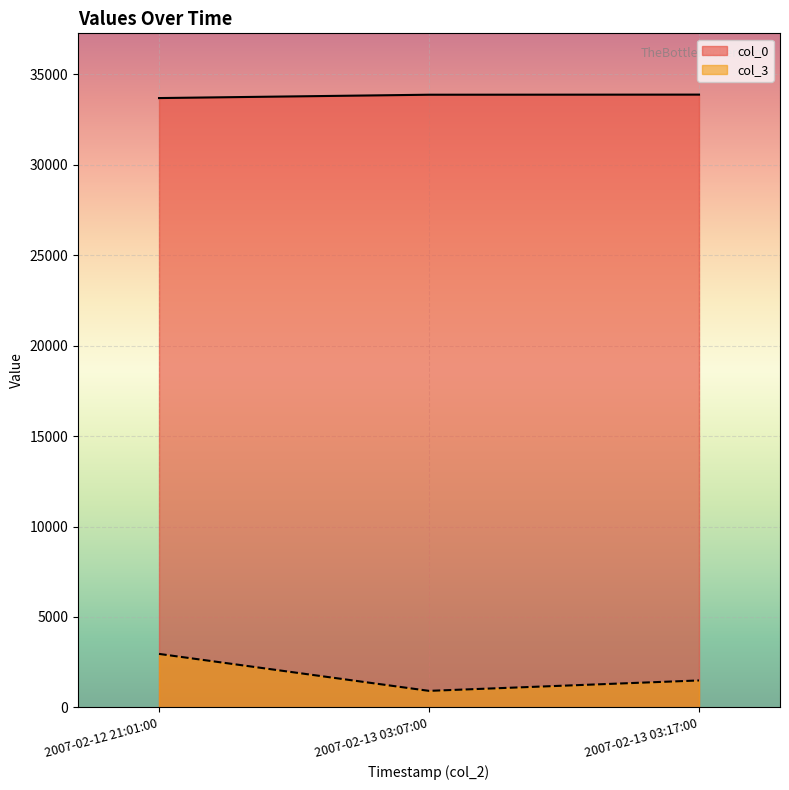

How many values in the col_3 series are below 1488?

1